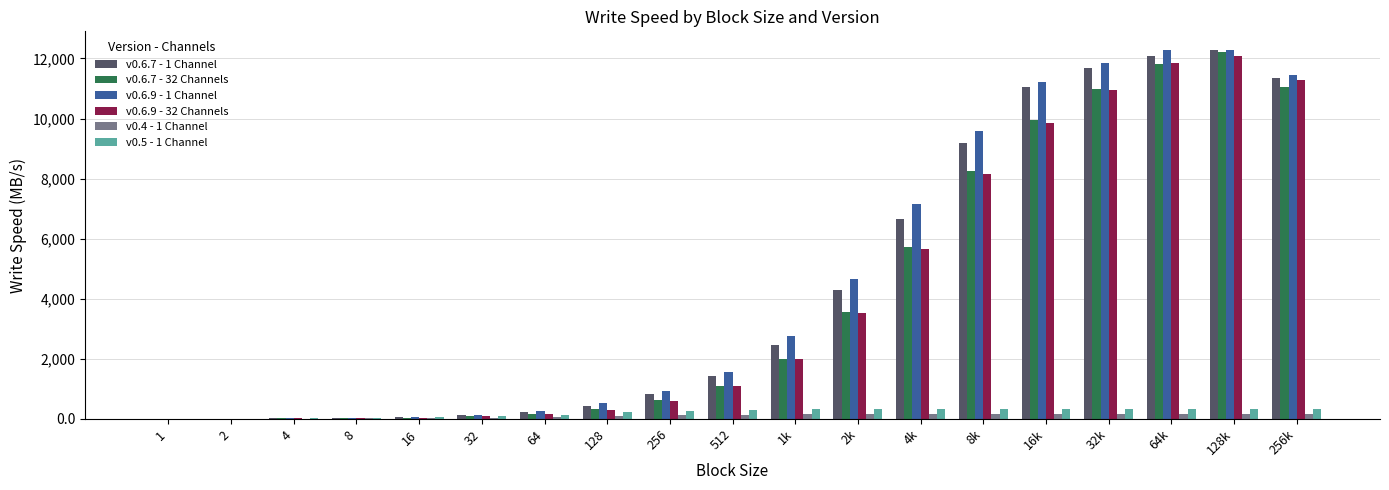

What is the maximum value for v0.6.9 - 1 Channel?

12290.0